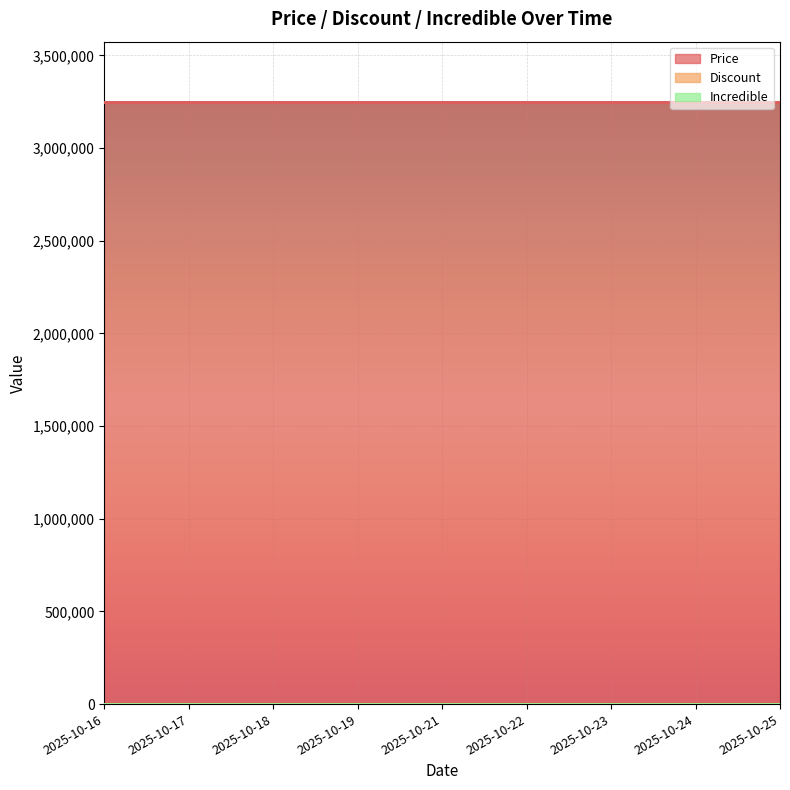

What is the value of the Price point at the 4th from the left?

3249000